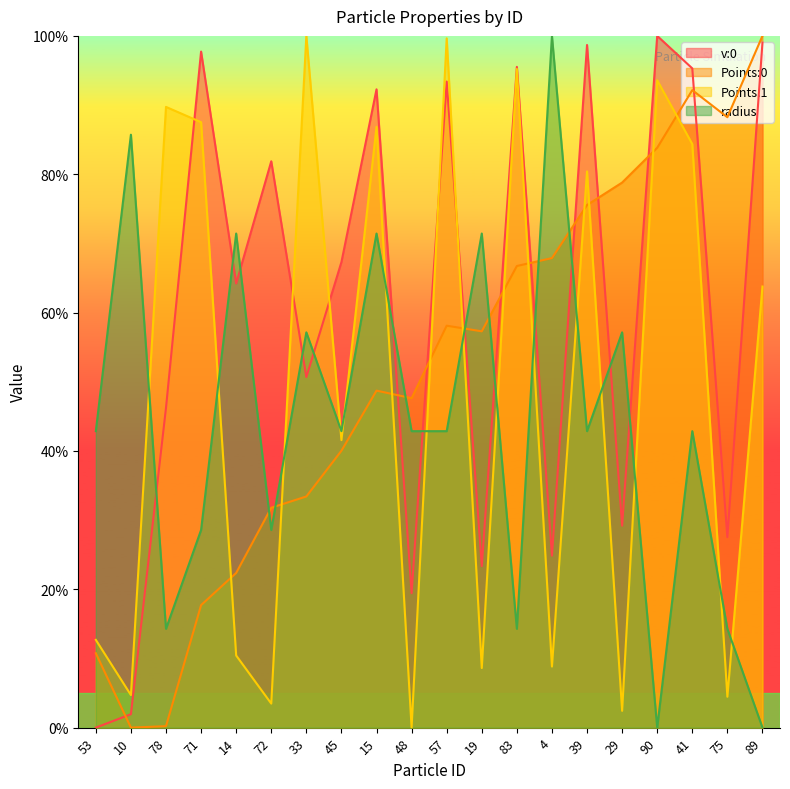

Is the value of Points:1 at 75 greater than the value of Points:0 at 75?

No